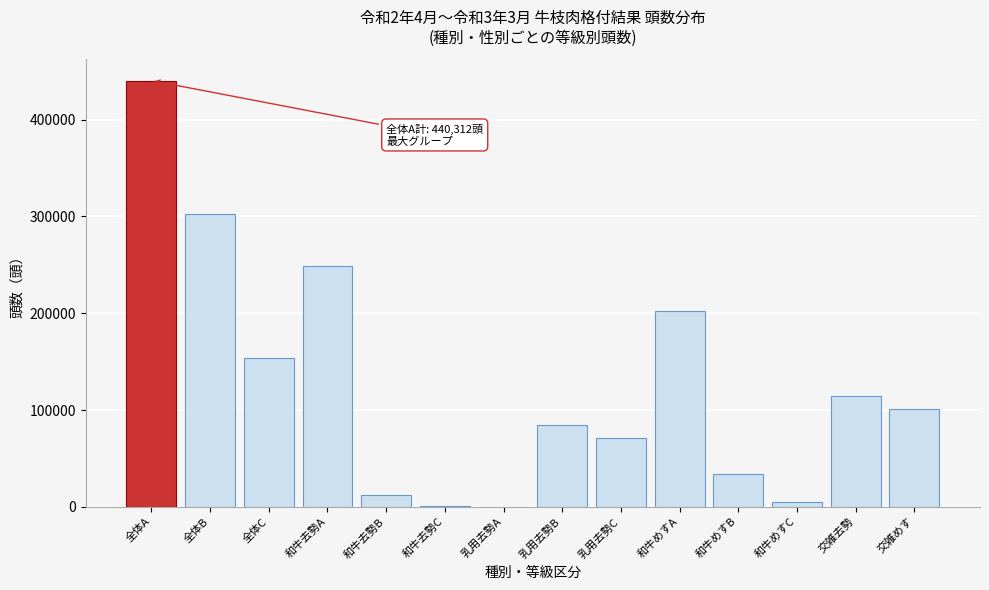

Between 乳用去勢C and 乳用去勢A, which is larger?

乳用去勢C